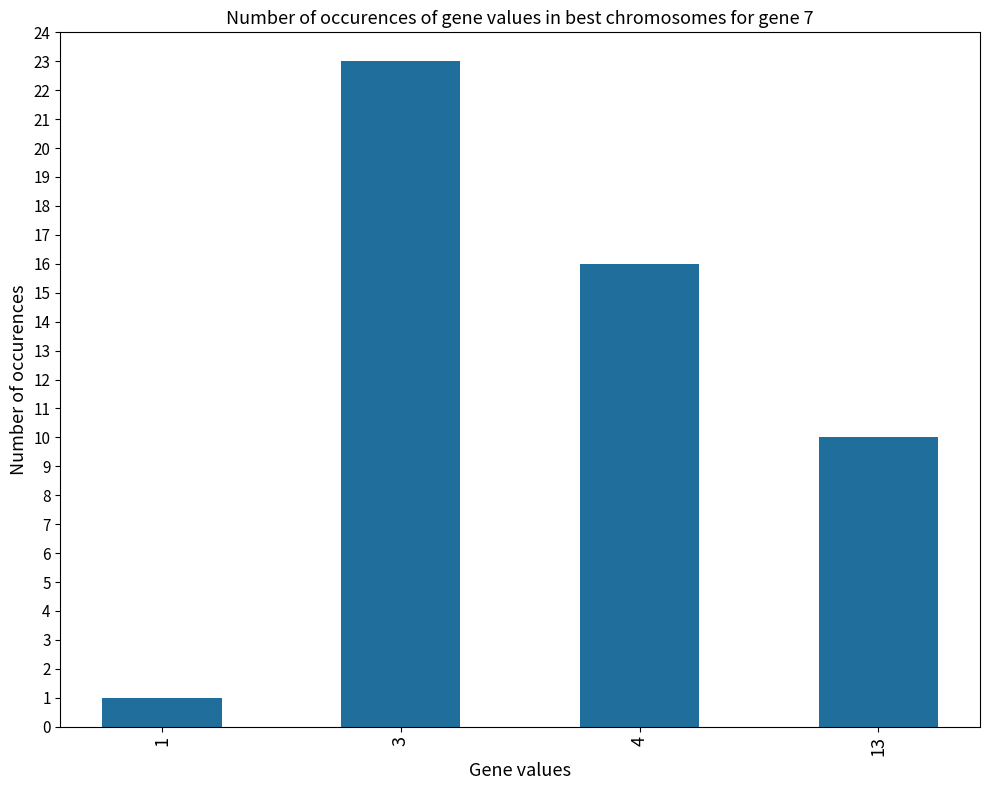

Which category has the highest value across all series?

3